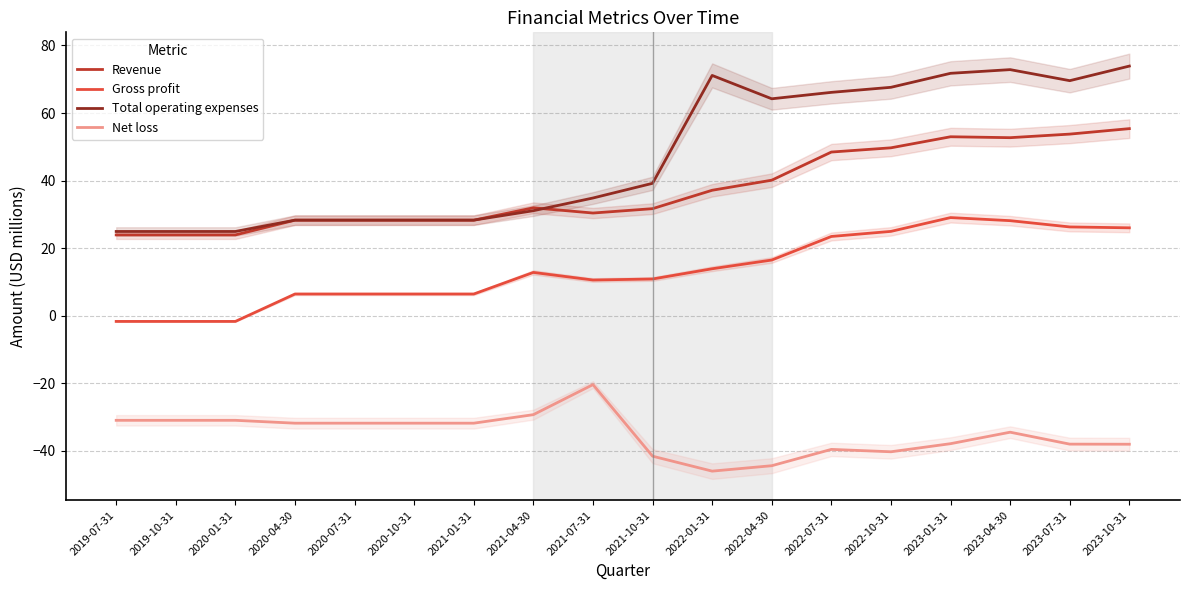

Where is the first local minimum for Gross profit?

2021-07-31